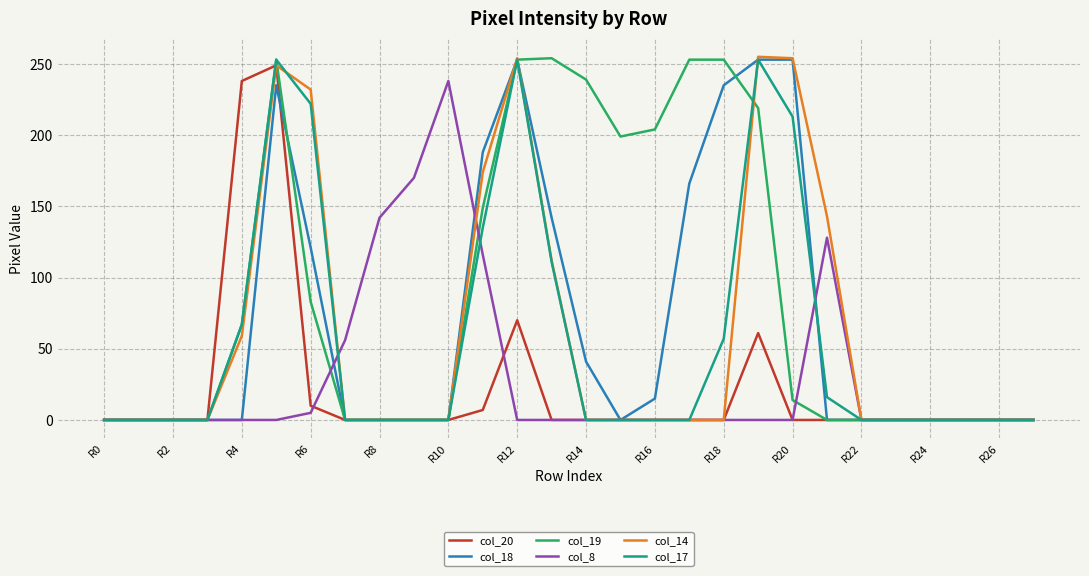

What are all the series names shown in the legend?

col_20, col_18, col_19, col_8, col_14, col_17